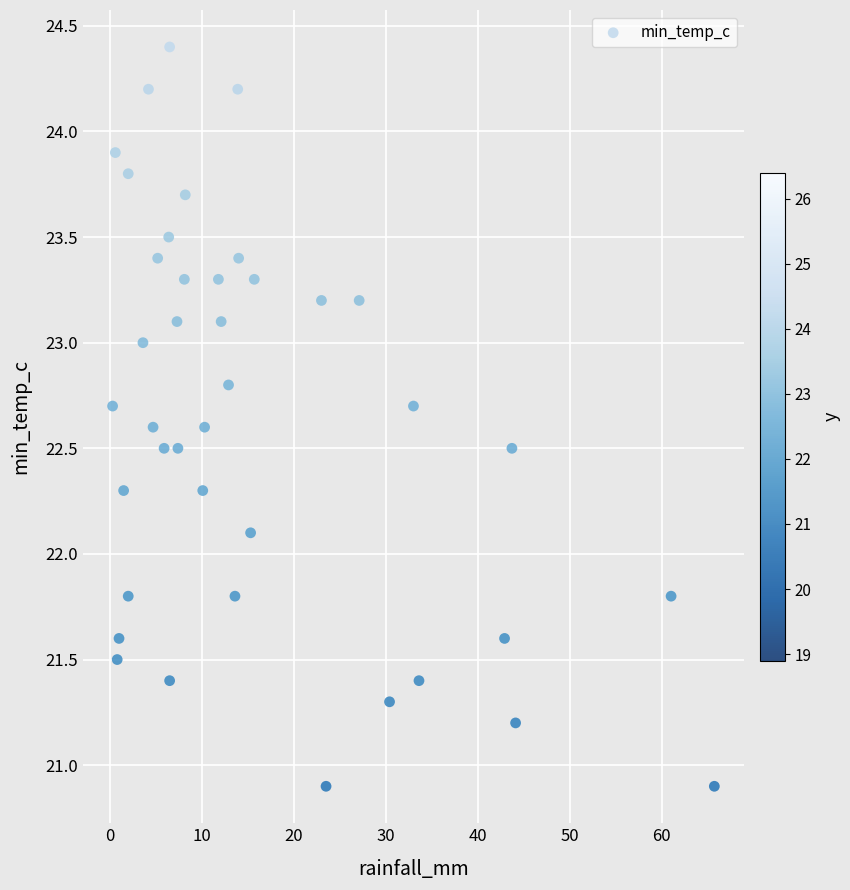

What Y value in the scatter plot is closest to 22?

22.1